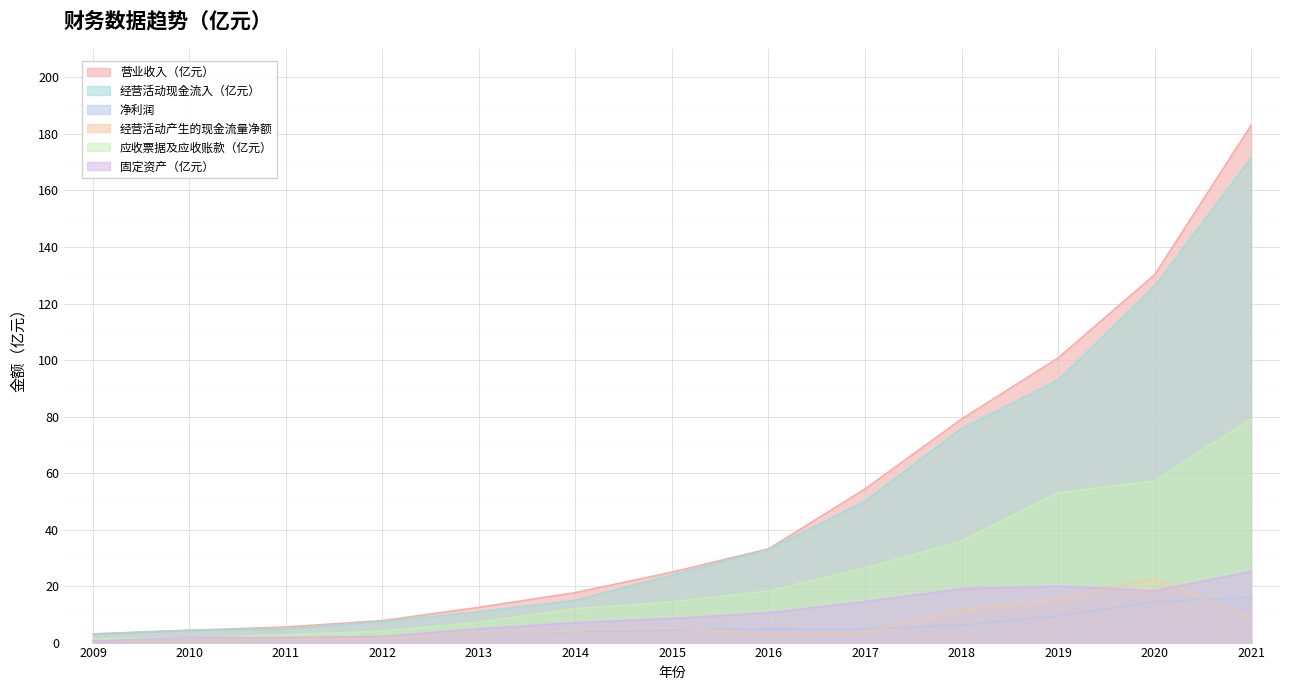

Is it true that 经营活动产生的现金流量净额 equals 0.4 at 2009?

False